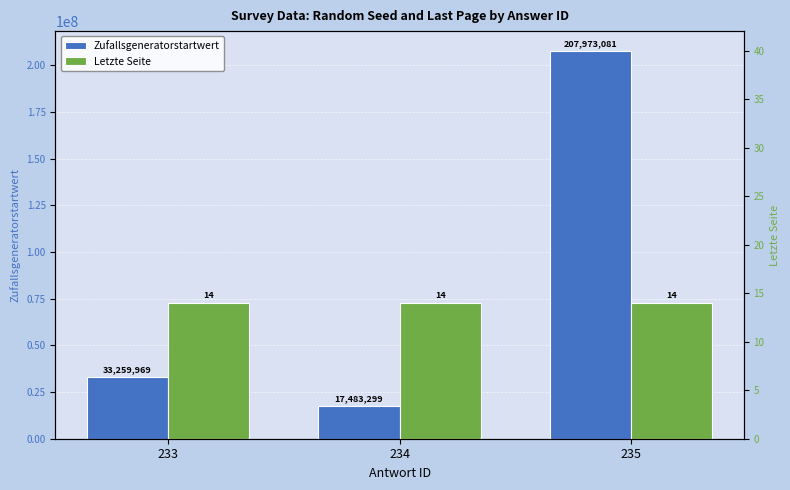

Reading left to right, what are all the values shown in this chart?

Zufallsgeneratorstartwert: 233=33259969	234=17483299	235=207973081
Letzte Seite: 233=14	234=14	235=14